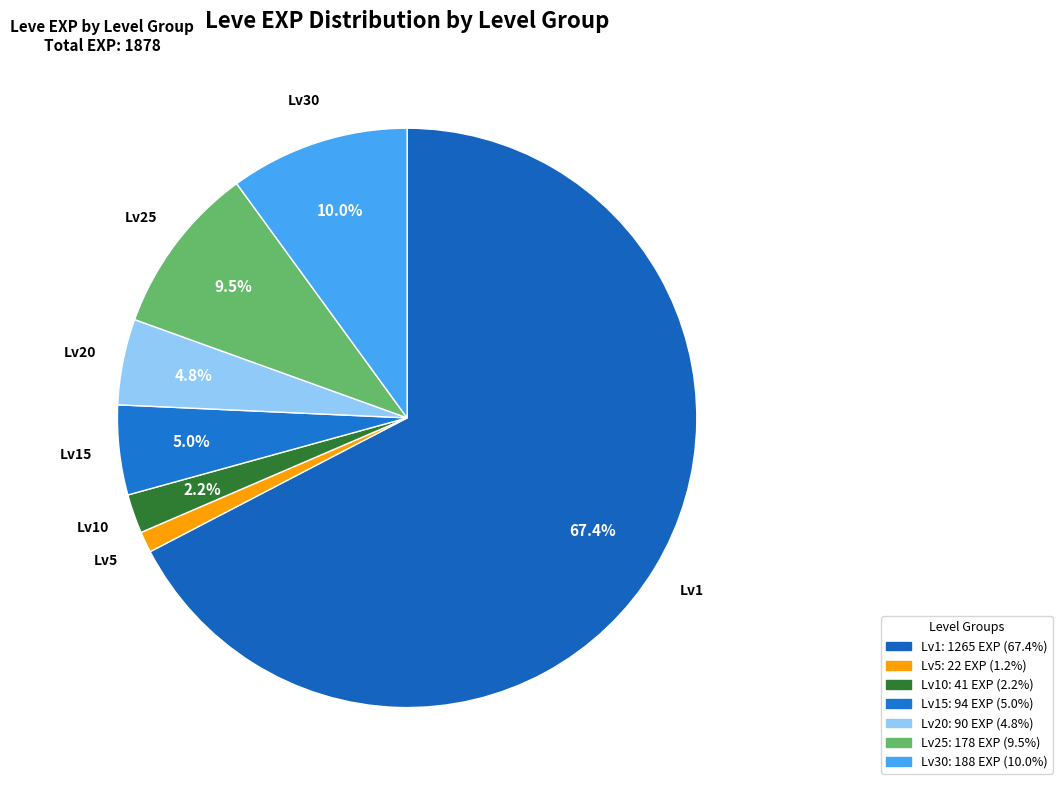

What is the smallest slice in the pie chart?

Lv5